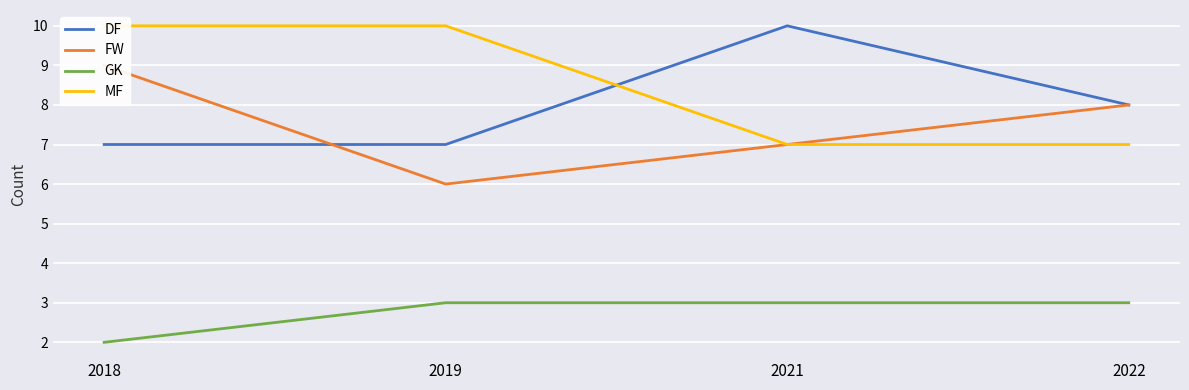

Reading left to right, list all the values displayed in this chart.

DF: 7	7	10	8
FW: 9	6	7	8
GK: 2	3	3	3
MF: 10	10	7	7